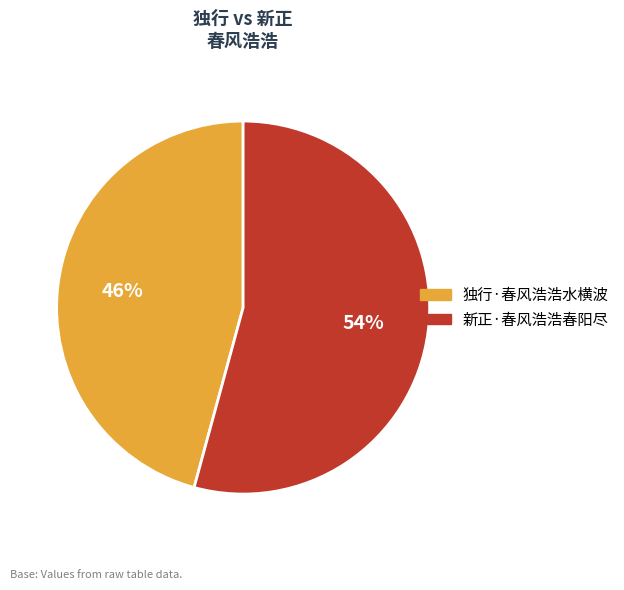

What percentage is the 独行·春风浩浩水横波 slice, to the nearest percent?

46%